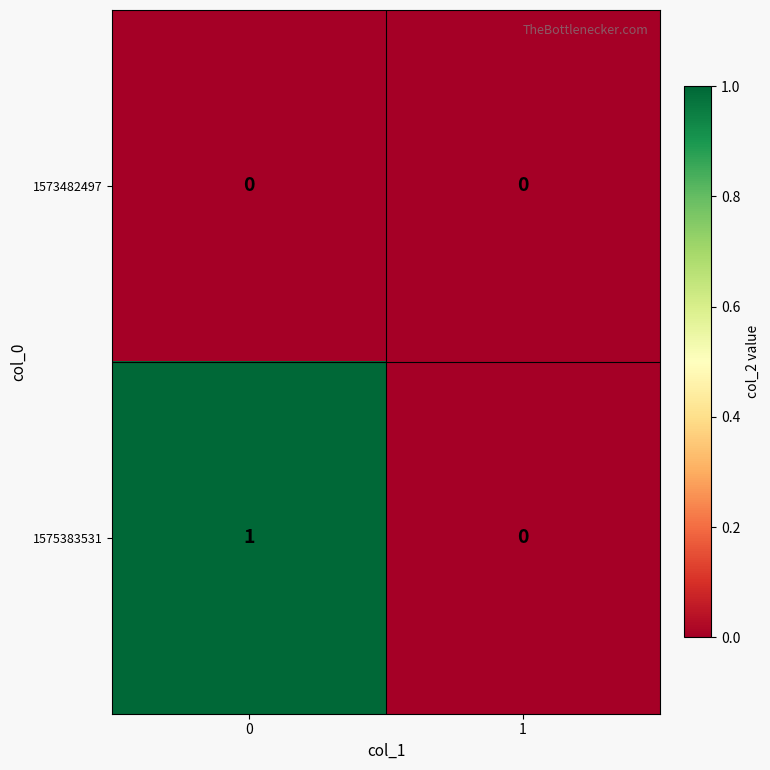

Is it true that 1573482497 equals 0 at 1?

True